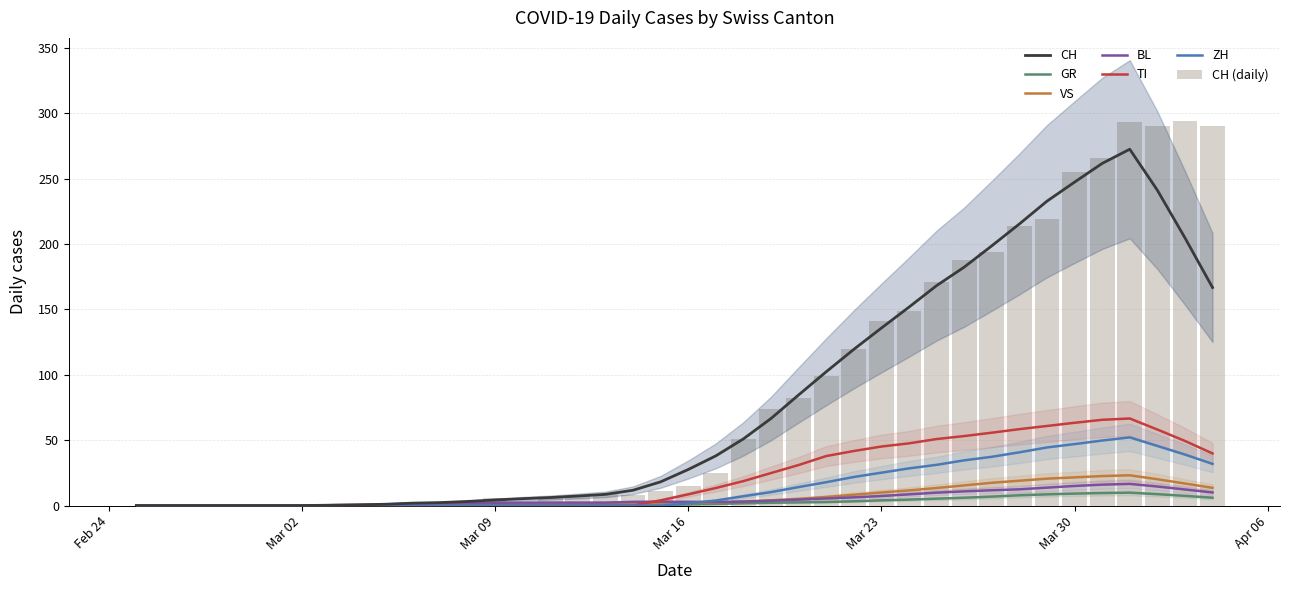

What is the difference between the maximum and minimum values in the VS series?

25